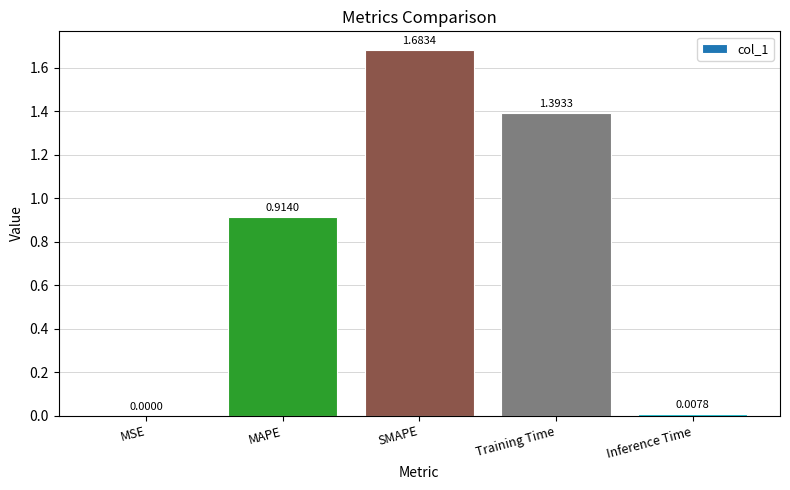

Which category has the highest value across all series?

SMAPE